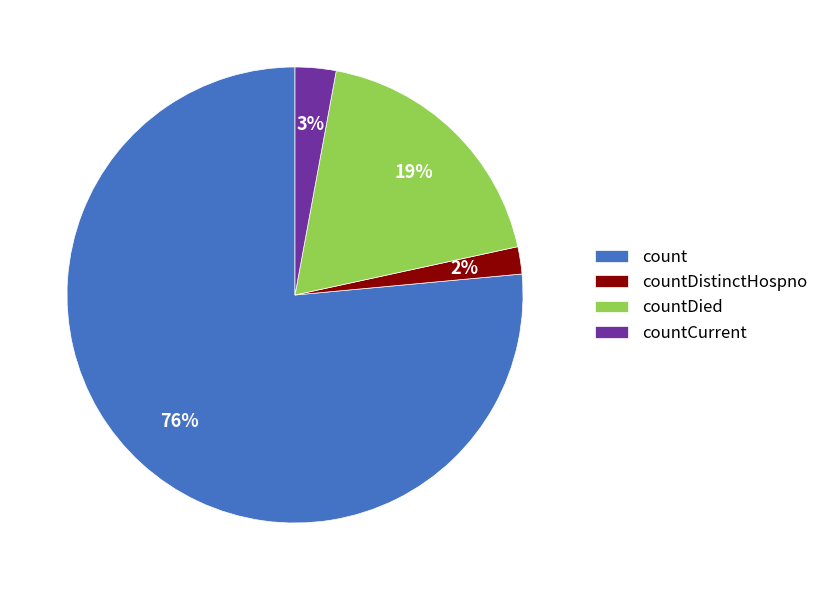

Between countCurrent and countDied, which is larger?

countDied